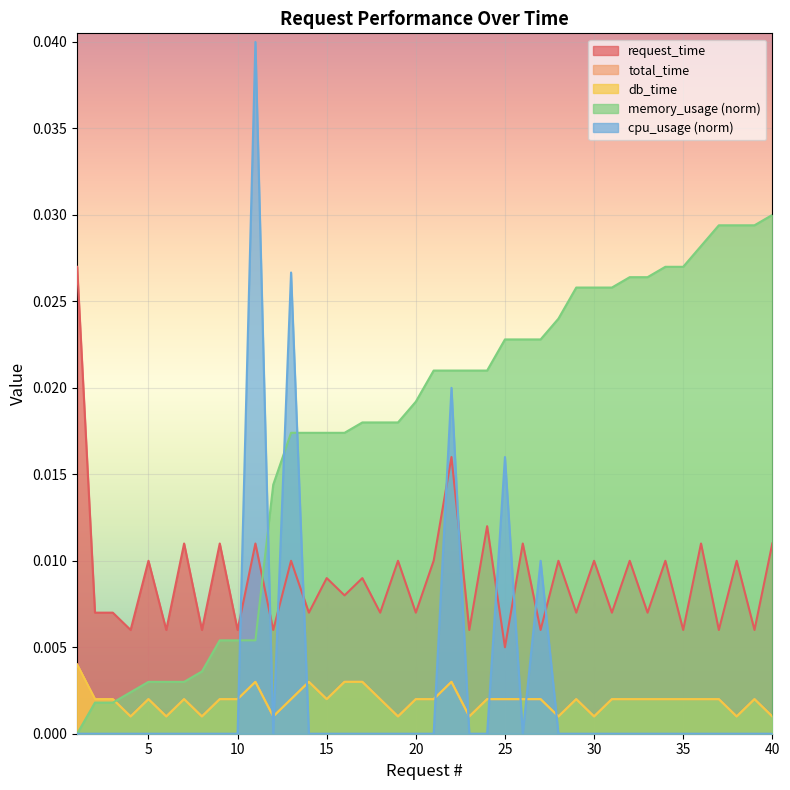

At 29, list the series in order from smallest to largest.

cpu_usage, db_time, total_time, request_time, memory_usage